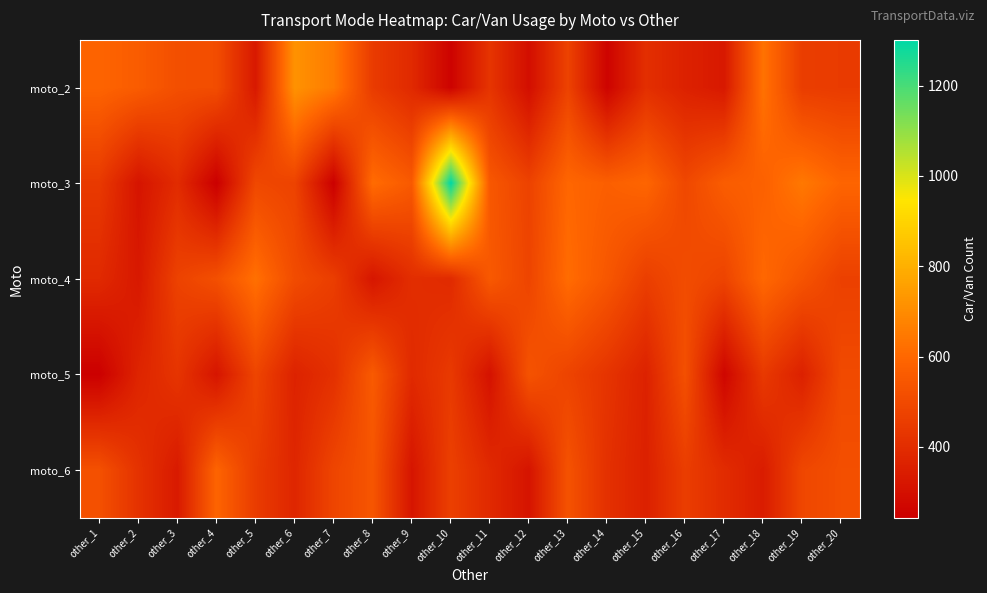

What is the greatest value displayed?

1301